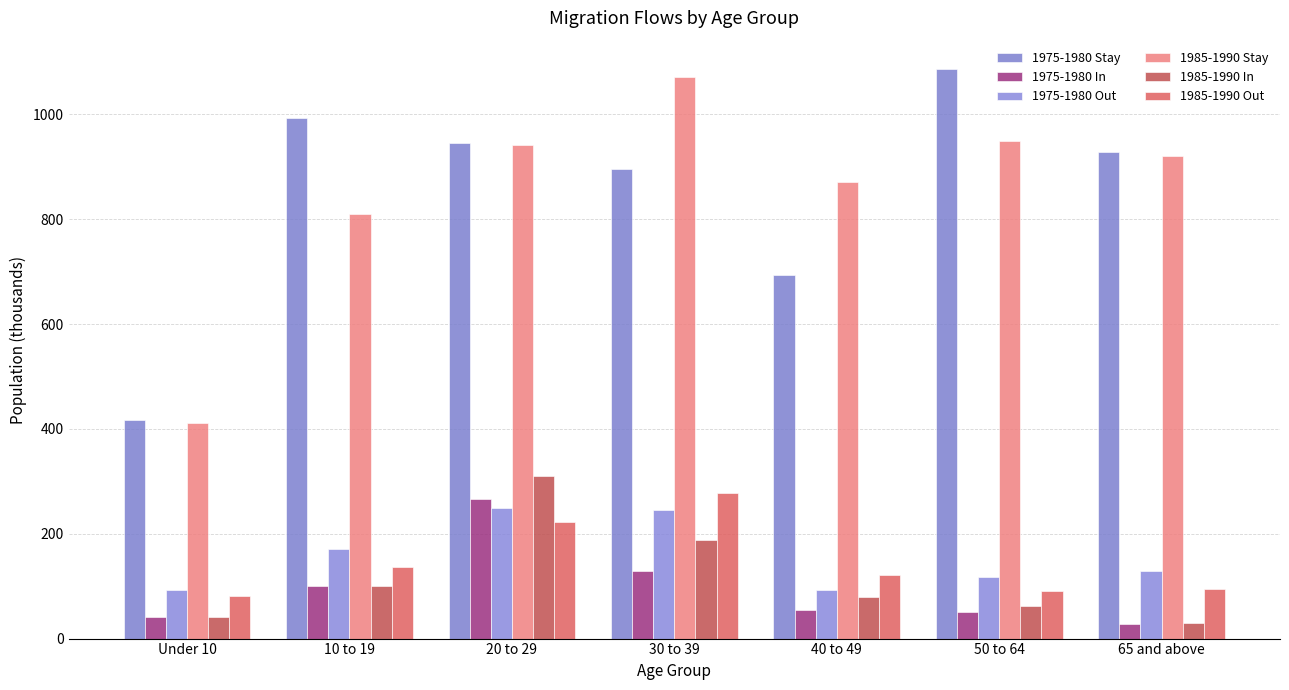

What is the greatest value displayed?

1086.4